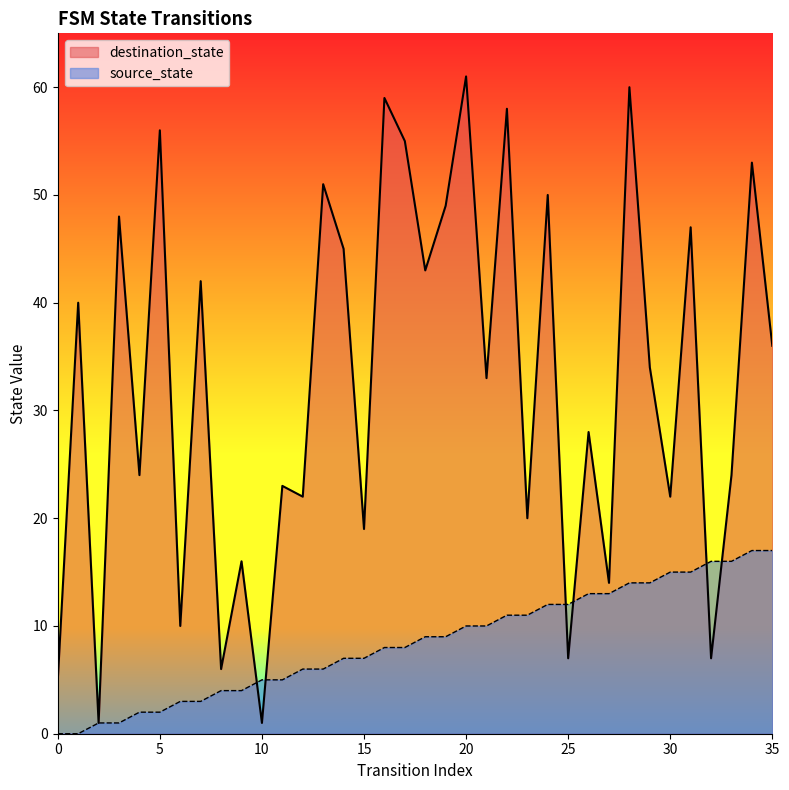

What are all the series names shown in the legend?

destination_state, source_state